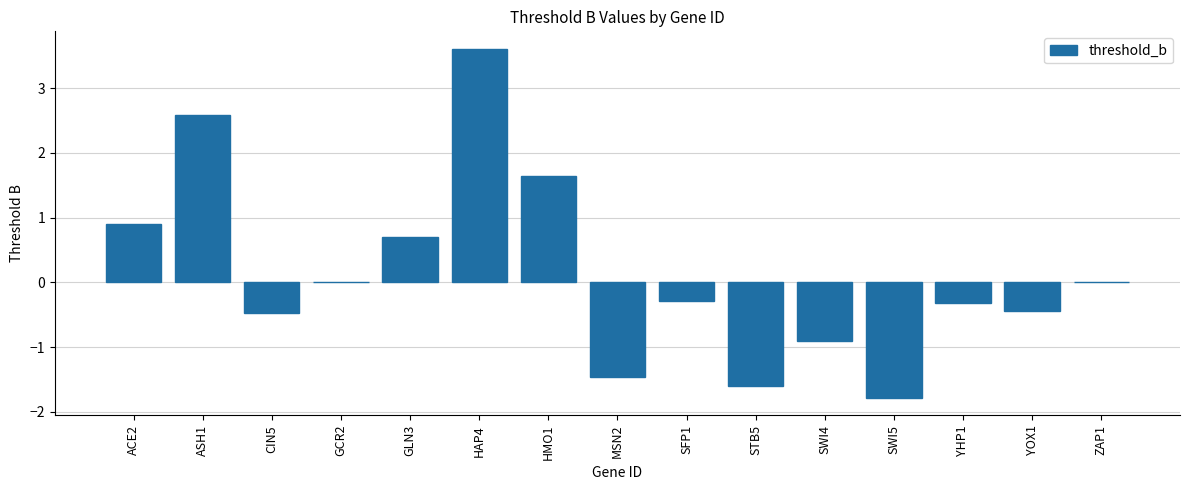

Is it true that the value at SWI5 is -3.0?

False